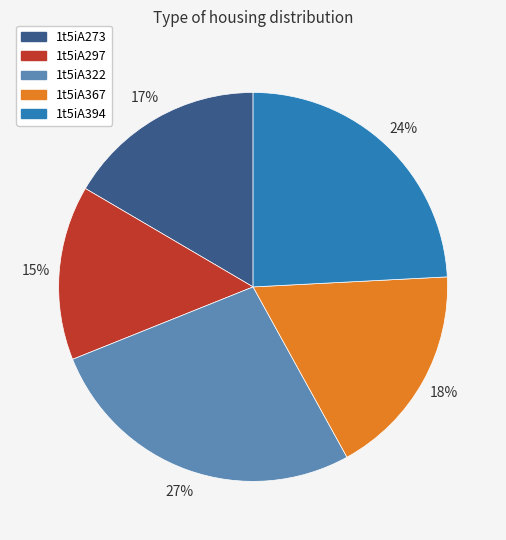

True or false: 1t5iA297 accounts for 15% of the total.

True